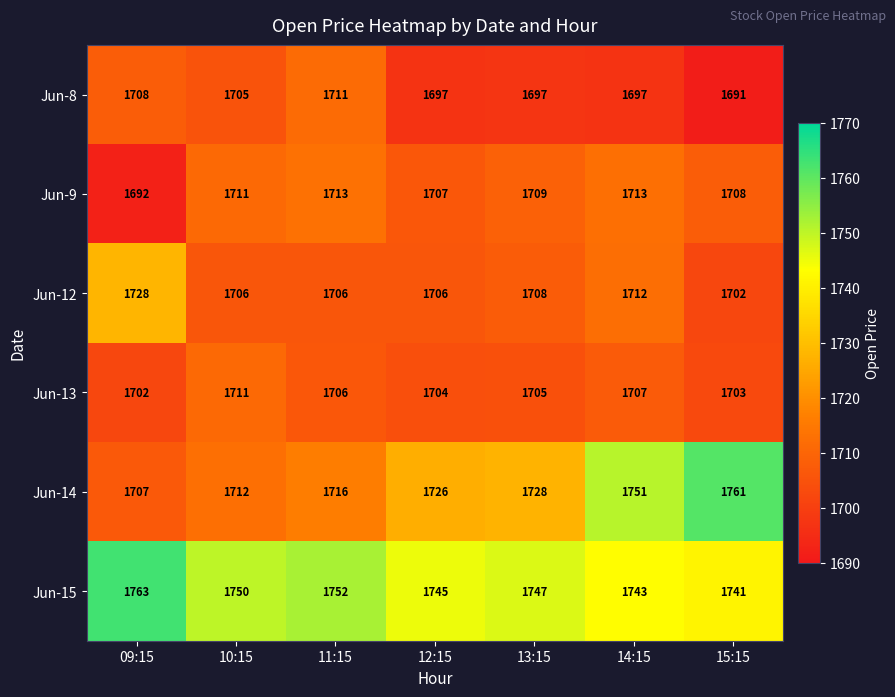

At which label does Jun-12 first exceed 1706?

09:15